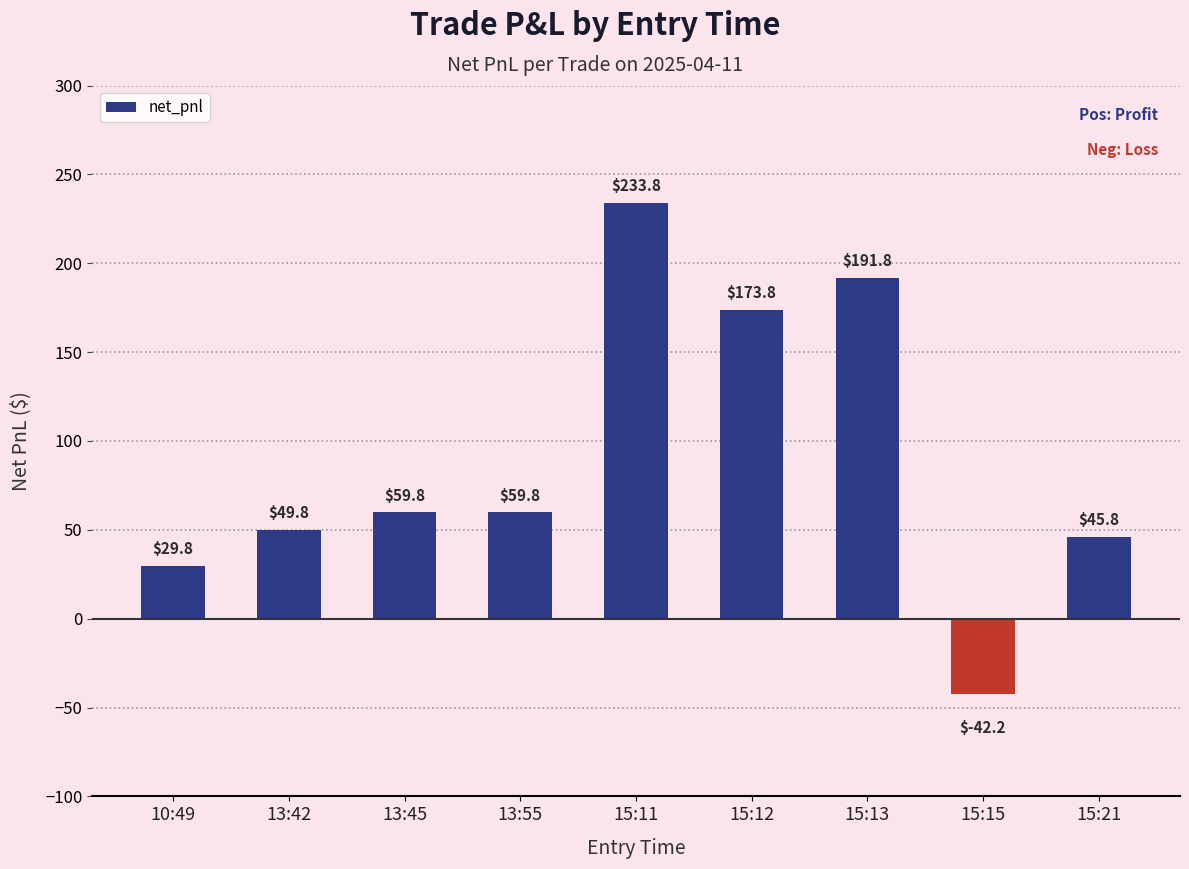

How many values are below zero?

1